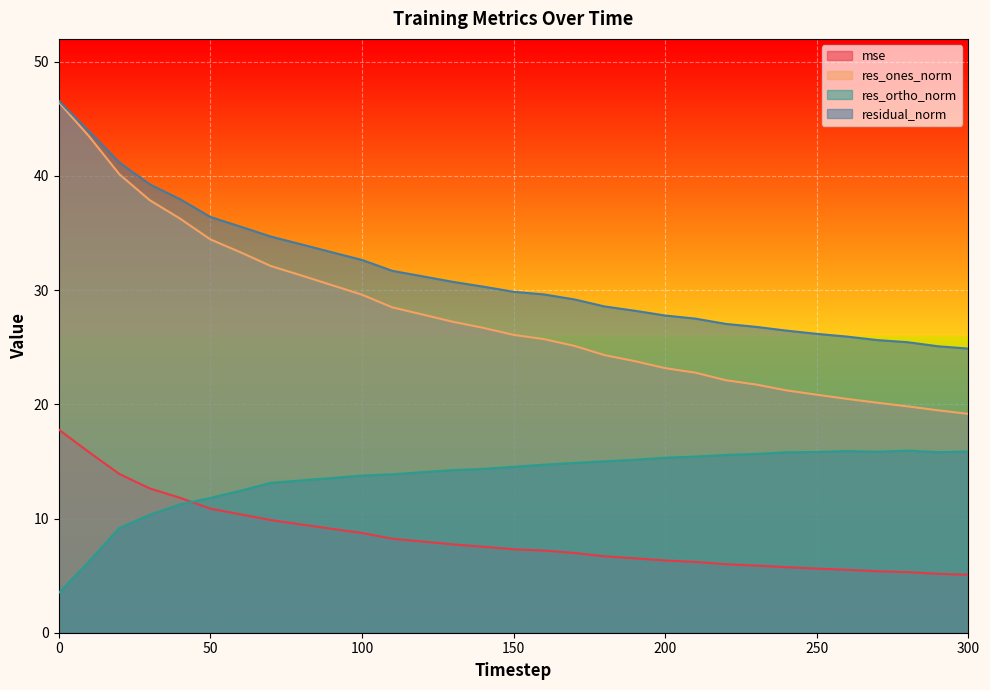

What is the difference between the maximum and minimum values in the res_ones_norm series?

27.3